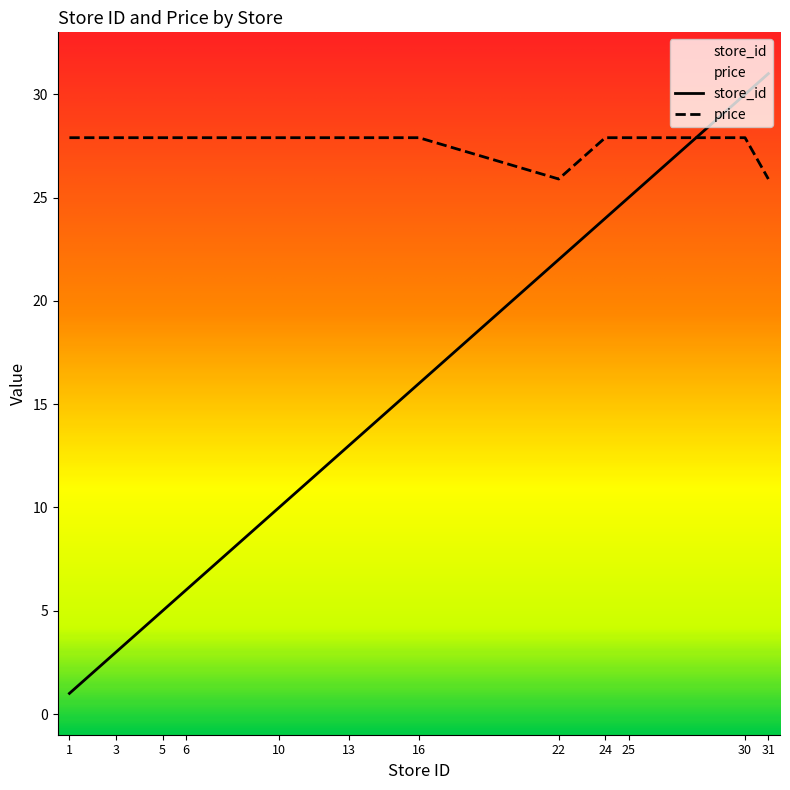

Which series has the largest total across all categories?

price